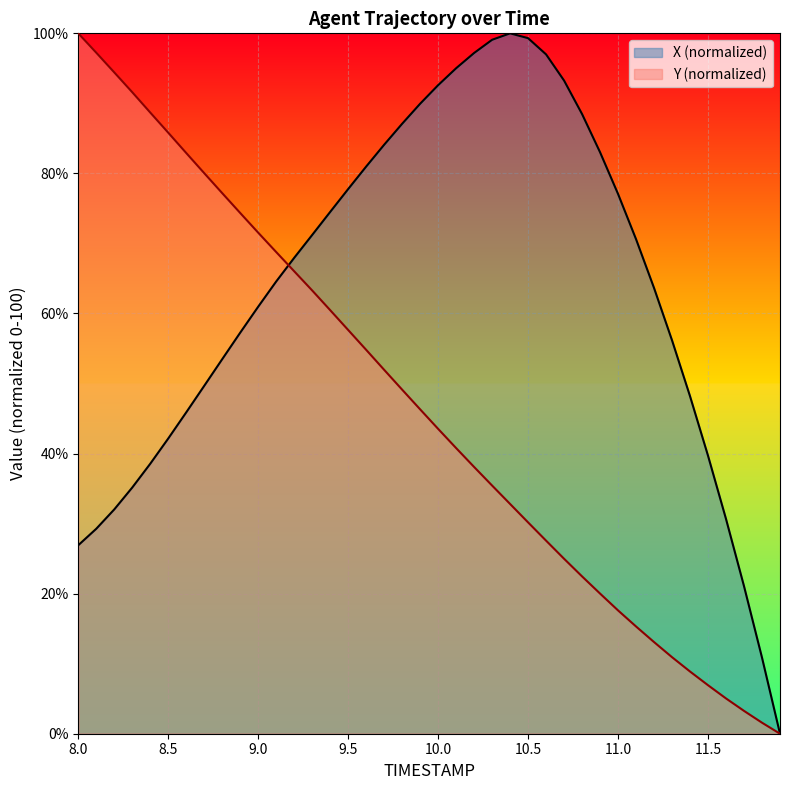

At which category is the sum across all series the highest?

9.9